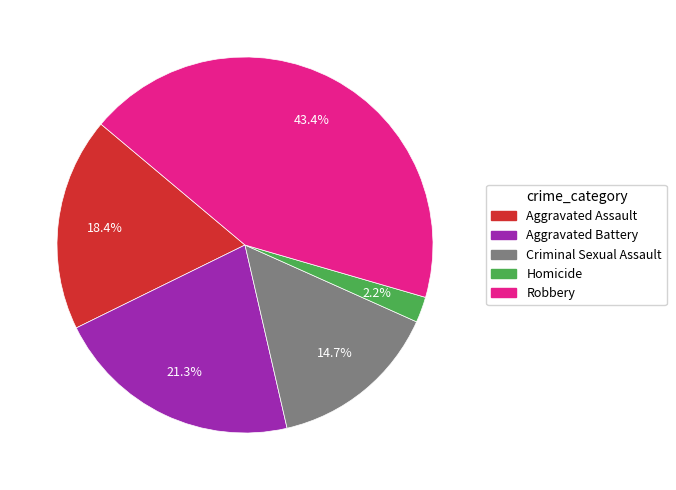

Which has a higher value, Aggravated Assault or Criminal Sexual Assault?

Aggravated Assault